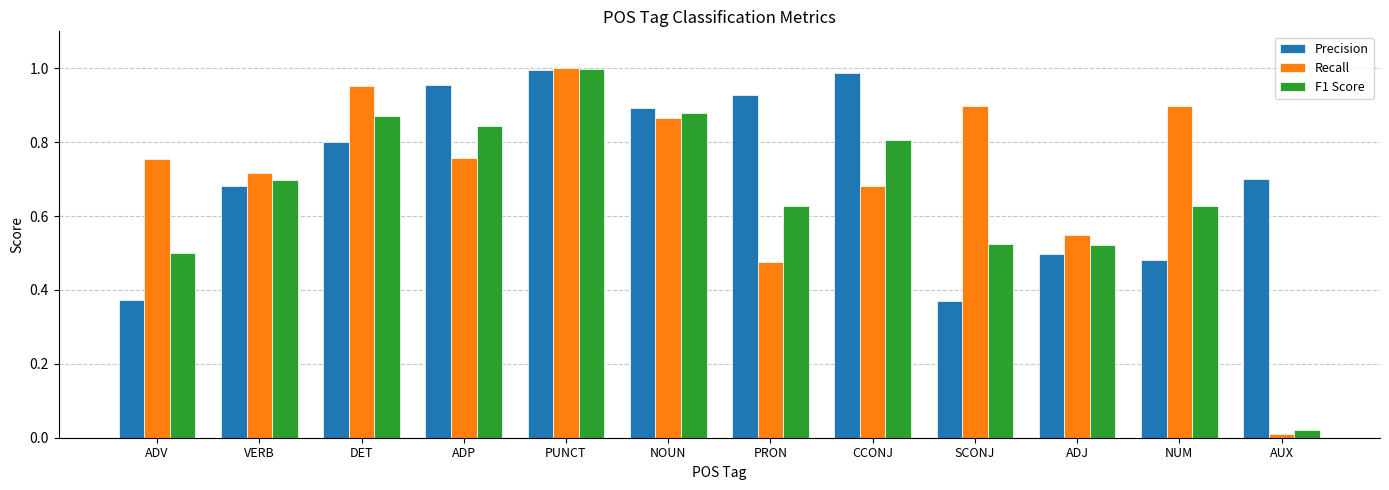

What is the difference between the F1 Score values at ADP and ADJ?

0.3